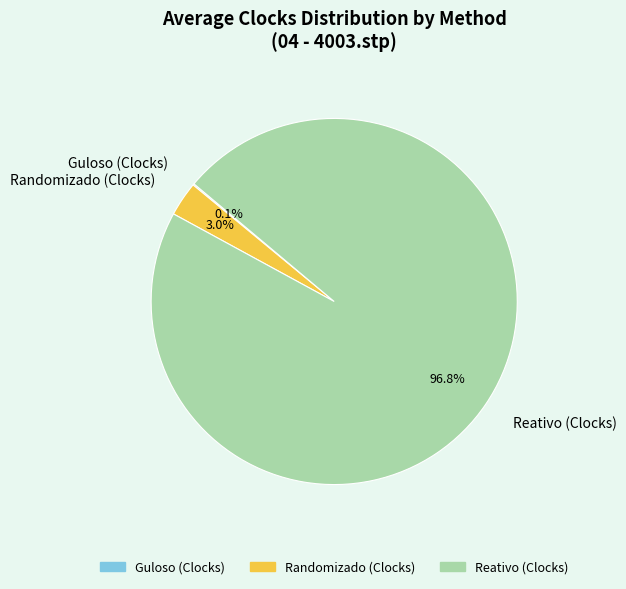

The Randomizado (Clocks) slice represents 3% of the pie. True or false?

True